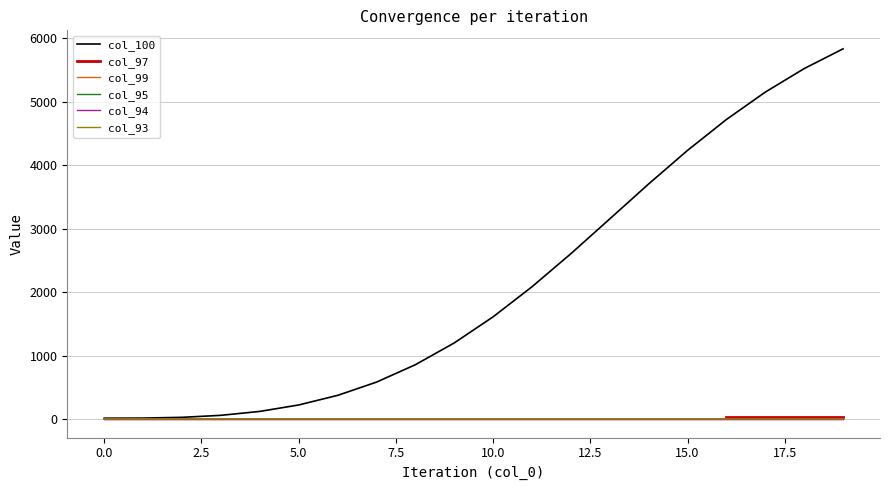

What is the maximum value for 93?

1.5